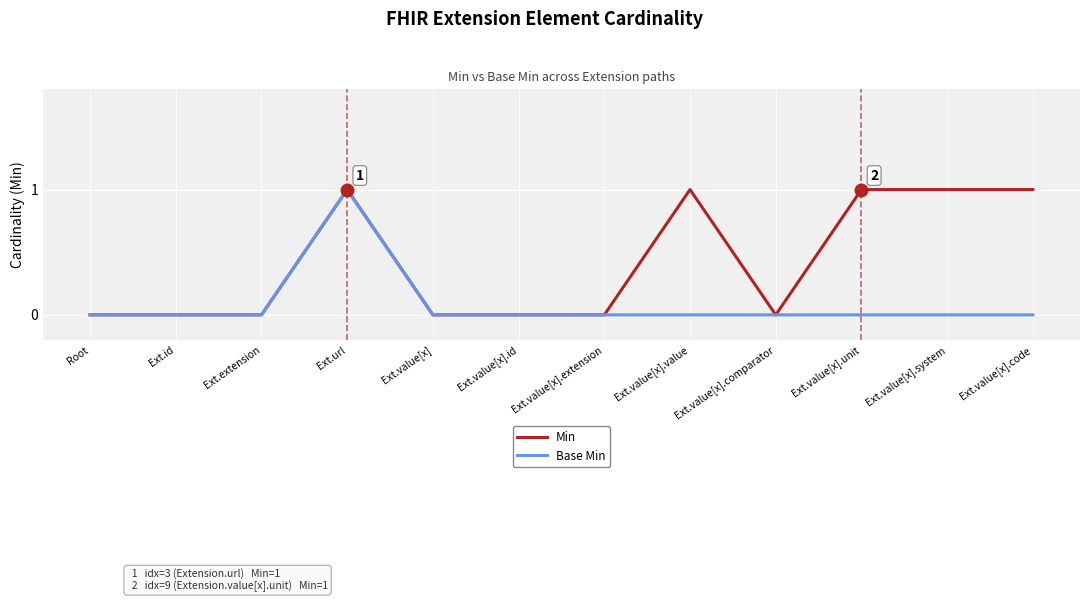

Count the Min values in the range 0 to 1.

12